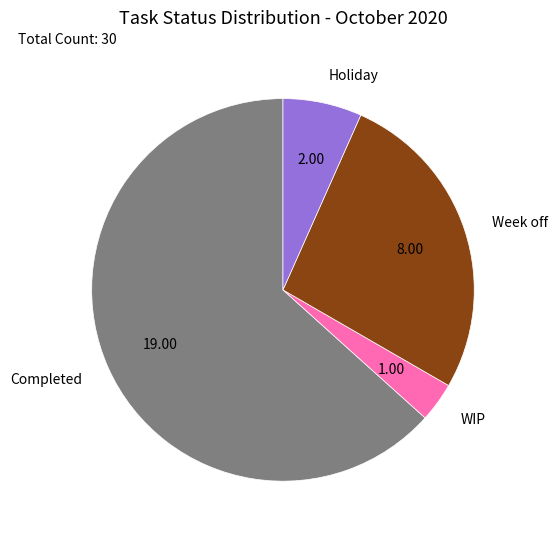

Rank the categories by value from lowest to highest.

WIP, Holiday, Week off, Completed